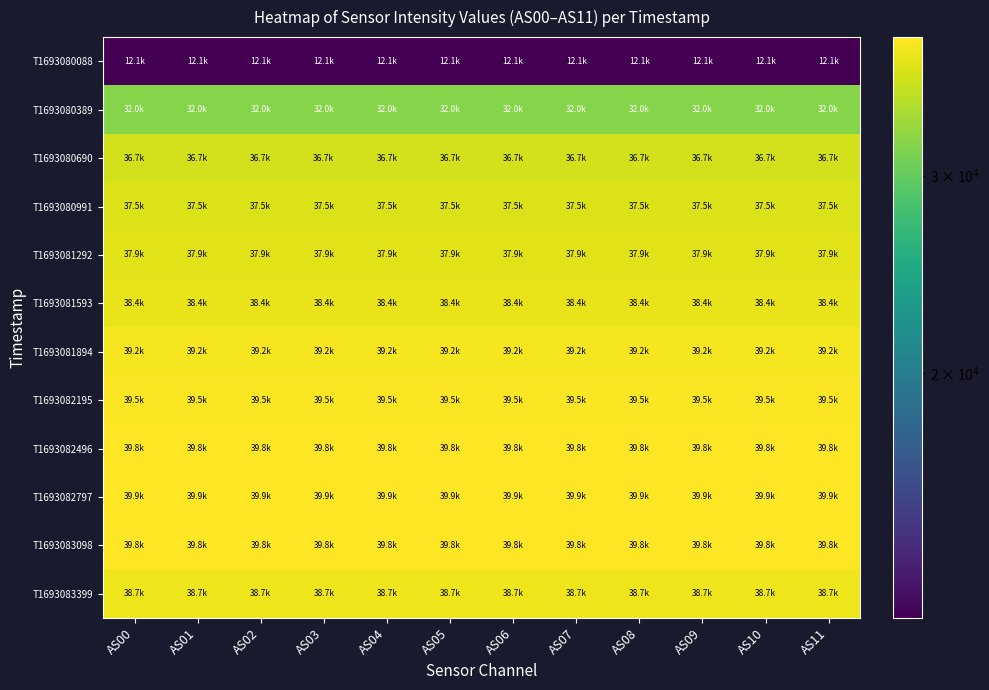

Reading left to right, what are all the values shown in this chart?

T1693080088: AS00=12081.5	AS01=12081.5	AS02=12081.5	AS03=12081.5	AS04=12081.5	AS05=12081.5	AS06=12081.5	AS07=12081.5	AS08=12081.5	AS09=12081.5	AS10=12081.5	AS11=12081.5
T1693080389: AS00=32036.4	AS01=32036.4	AS02=32036.4	AS03=32036.4	AS04=32036.4	AS05=32036.4	AS06=32036.4	AS07=32036.4	AS08=32036.4	AS09=32036.4	AS10=32036.4	AS11=32036.4
T1693080690: AS00=36713.7	AS01=36713.7	AS02=36713.7	AS03=36713.7	AS04=36713.7	AS05=36713.7	AS06=36713.7	AS07=36713.7	AS08=36713.7	AS09=36713.7	AS10=36713.7	AS11=36713.7
T1693080991: AS00=37473.3	AS01=37473.3	AS02=37473.3	AS03=37473.3	AS04=37473.3	AS05=37473.3	AS06=37473.3	AS07=37473.3	AS08=37473.3	AS09=37473.3	AS10=37473.3	AS11=37473.3
T1693081292: AS00=37873.3	AS01=37873.3	AS02=37873.3	AS03=37873.3	AS04=37873.3	AS05=37873.3	AS06=37873.3	AS07=37873.3	AS08=37873.3	AS09=37873.3	AS10=37873.3	AS11=37873.3
T1693081593: AS00=38388.6	AS01=38388.6	AS02=38388.6	AS03=38388.6	AS04=38388.6	AS05=38388.6	AS06=38388.6	AS07=38388.6	AS08=38388.6	AS09=38388.6	AS10=38388.6	AS11=38388.6
T1693081894: AS00=39214.3	AS01=39214.3	AS02=39214.3	AS03=39214.3	AS04=39214.3	AS05=39214.3	AS06=39214.3	AS07=39214.3	AS08=39214.3	AS09=39214.3	AS10=39214.3	AS11=39214.3
T1693082195: AS00=39519.4	AS01=39519.4	AS02=39519.4	AS03=39519.4	AS04=39519.4	AS05=39519.4	AS06=39519.4	AS07=39519.4	AS08=39519.4	AS09=39519.4	AS10=39519.4	AS11=39519.4
T1693082496: AS00=39762.4	AS01=39762.4	AS02=39762.4	AS03=39762.4	AS04=39762.4	AS05=39762.4	AS06=39762.4	AS07=39762.4	AS08=39762.4	AS09=39762.4	AS10=39762.4	AS11=39762.4
T1693082797: AS00=39888.4	AS01=39888.4	AS02=39888.4	AS03=39888.4	AS04=39888.4	AS05=39888.4	AS06=39888.4	AS07=39888.4	AS08=39888.4	AS09=39888.4	AS10=39888.4	AS11=39888.4
T1693083098: AS00=39802.5	AS01=39802.5	AS02=39802.5	AS03=39802.5	AS04=39802.5	AS05=39802.5	AS06=39802.5	AS07=39802.5	AS08=39802.5	AS09=39802.5	AS10=39802.5	AS11=39802.5
T1693083399: AS00=38743.4	AS01=38743.4	AS02=38743.4	AS03=38743.4	AS04=38743.4	AS05=38743.4	AS06=38743.4	AS07=38743.4	AS08=38743.4	AS09=38743.4	AS10=38743.4	AS11=38743.4